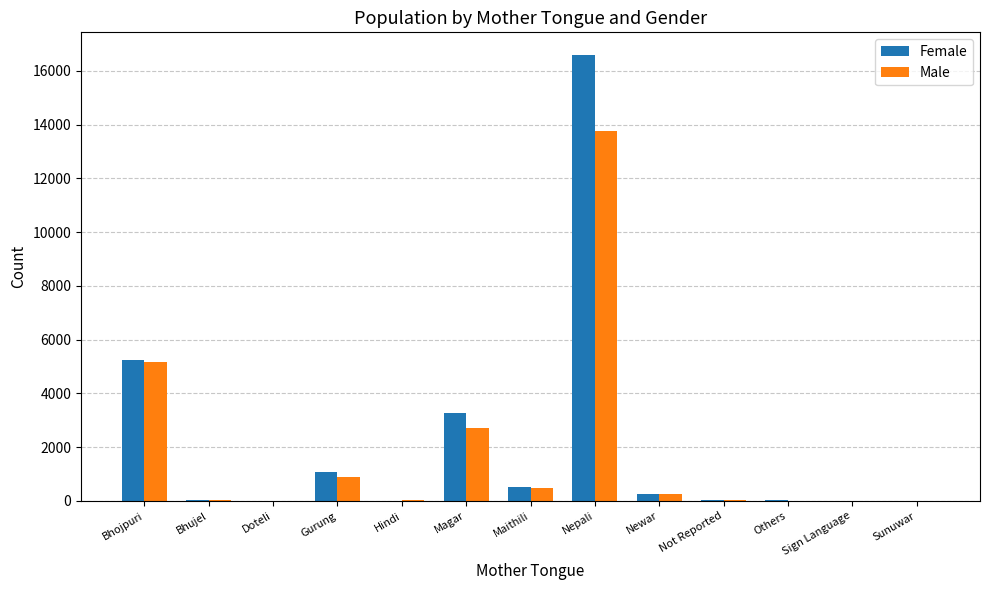

What are all the series names shown in the legend?

Female, Male